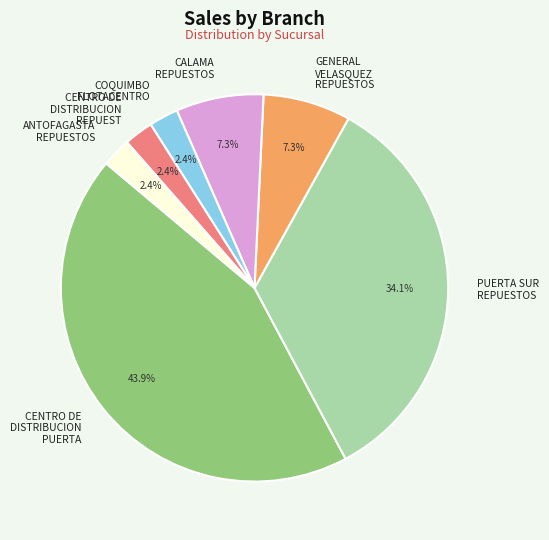

How many segments does this pie chart have?

7